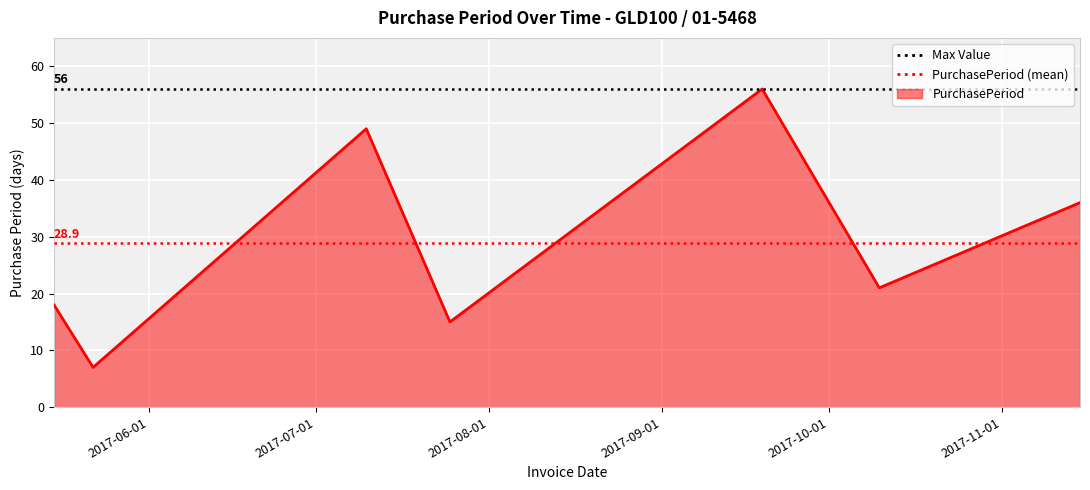

How many distinct data groups are displayed?

1